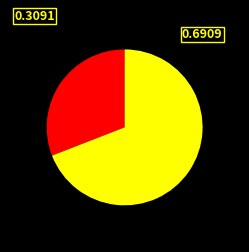

Does any single category account for the majority?

Yes